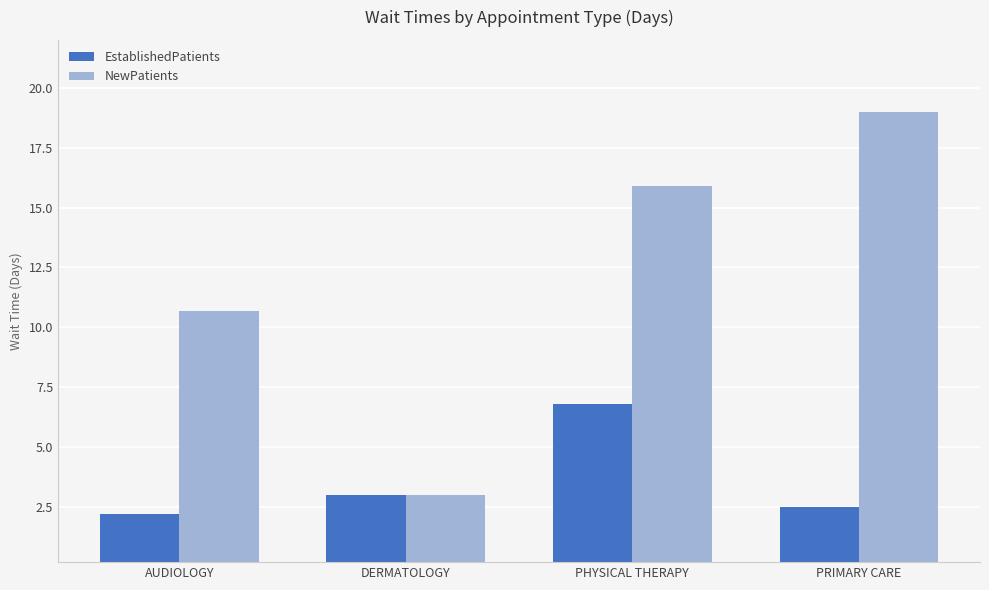

What is the difference between the maximum and minimum values in the NewPatients series?

16.0